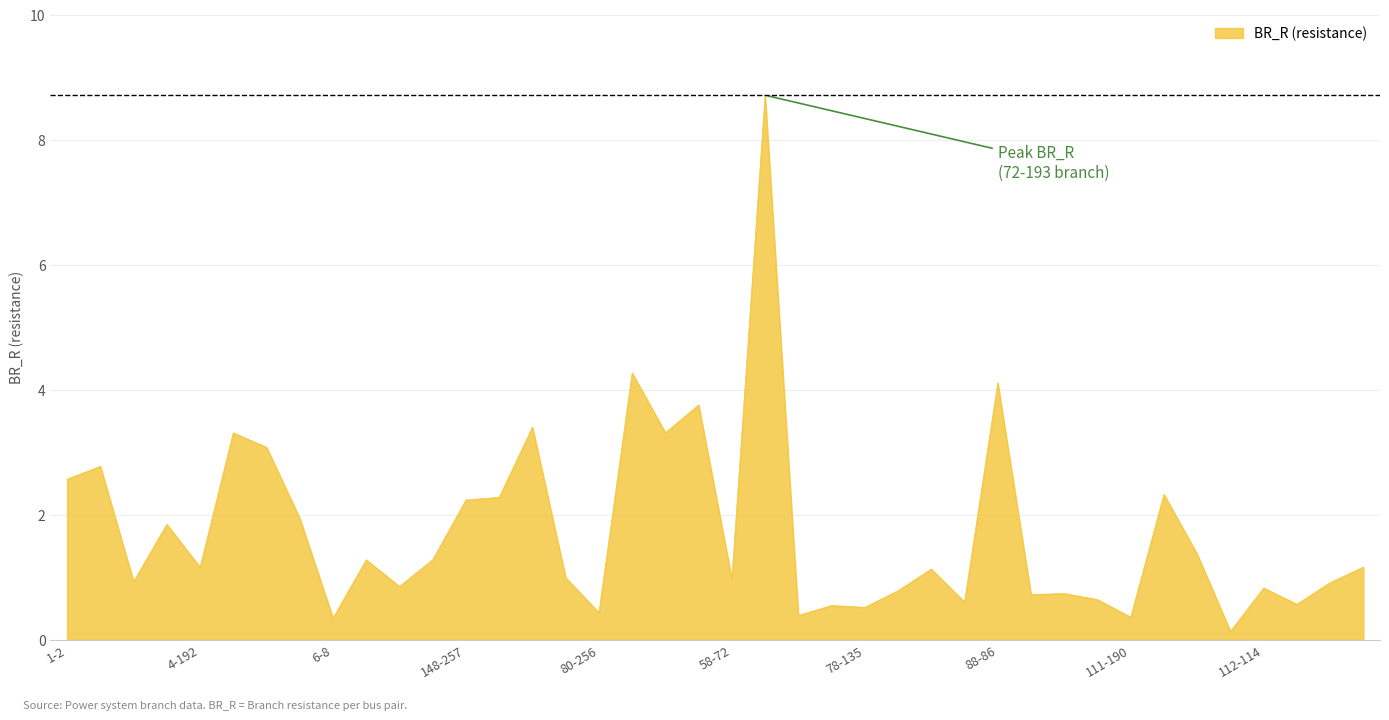

What is the difference between the maximum and minimum values?

8.6